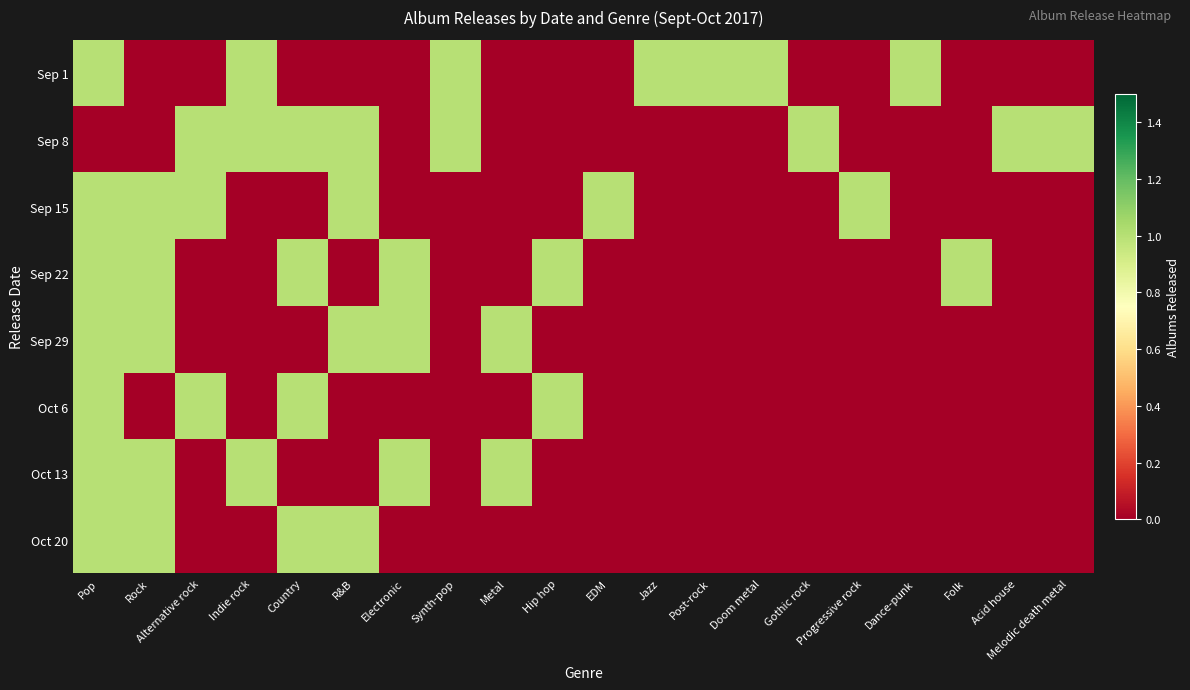

What is the greatest value displayed?

1